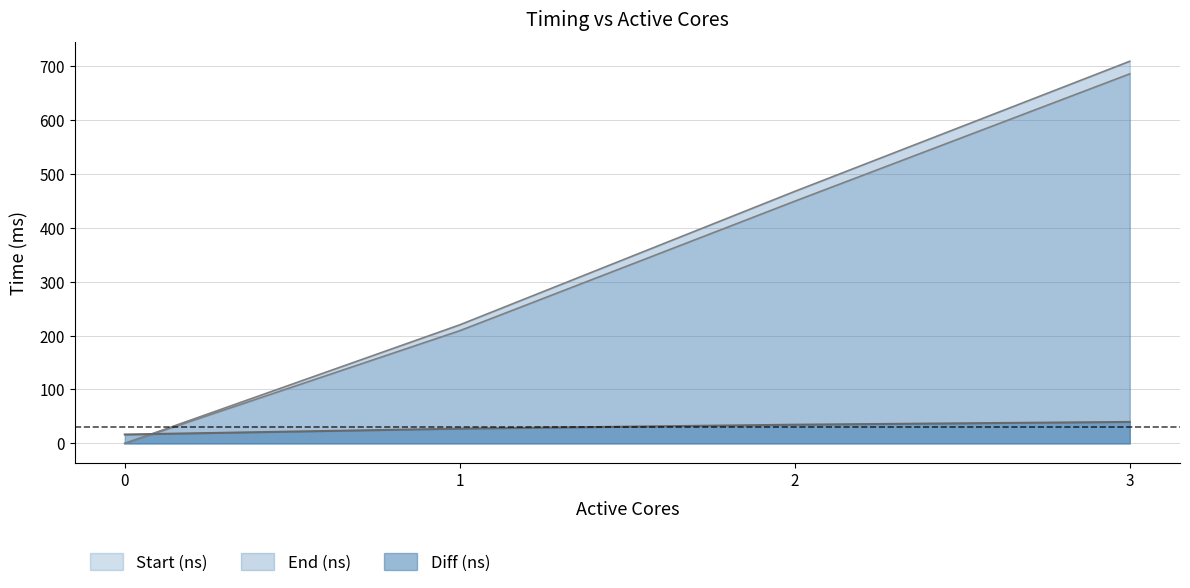

True or false: End (ns) and Start (ns) cross at least once.

False